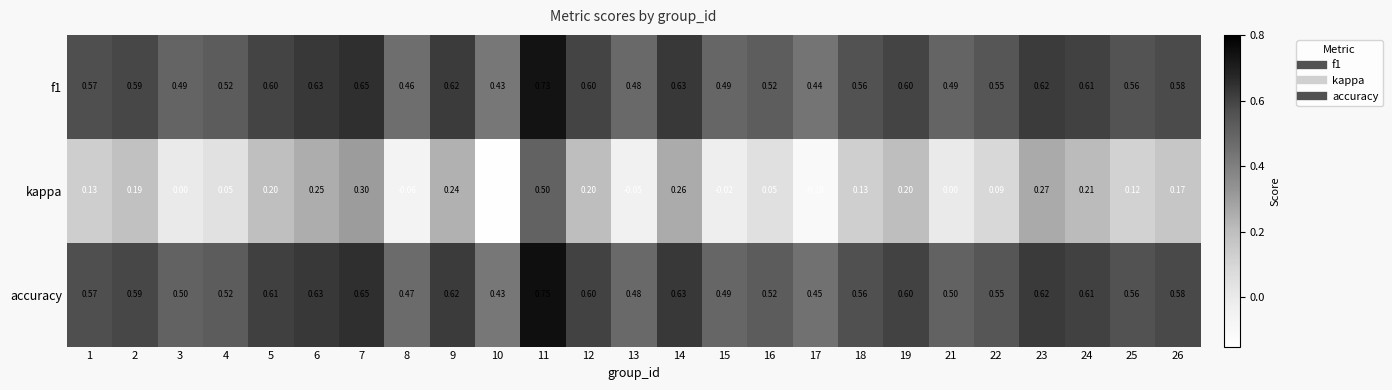

Which series has the widest spread of values?

kappa